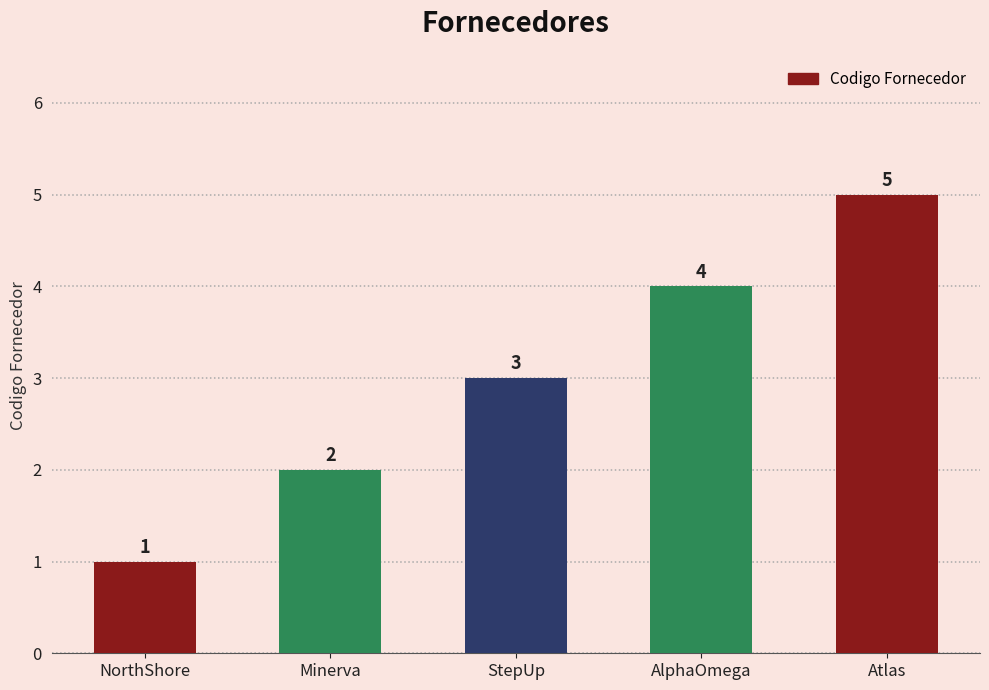

The value at Minerva is 3. True or false?

False